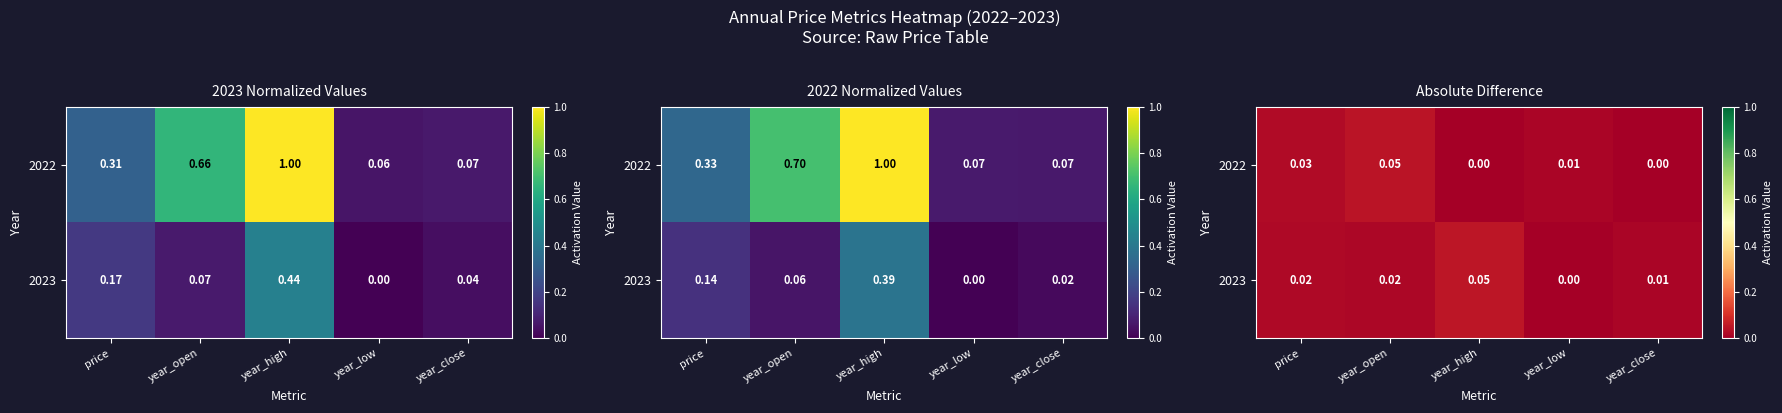

Which has a higher value, price or year_close?

price